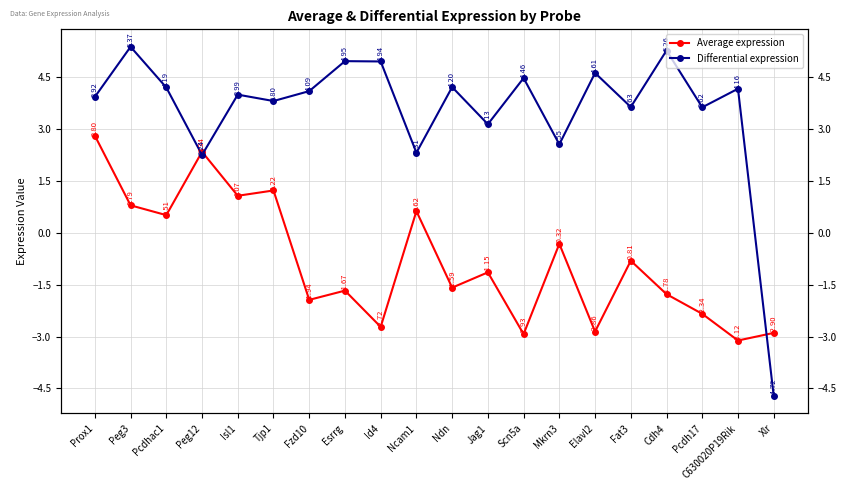

Does the chart display data point markers on the line(s)?

Yes